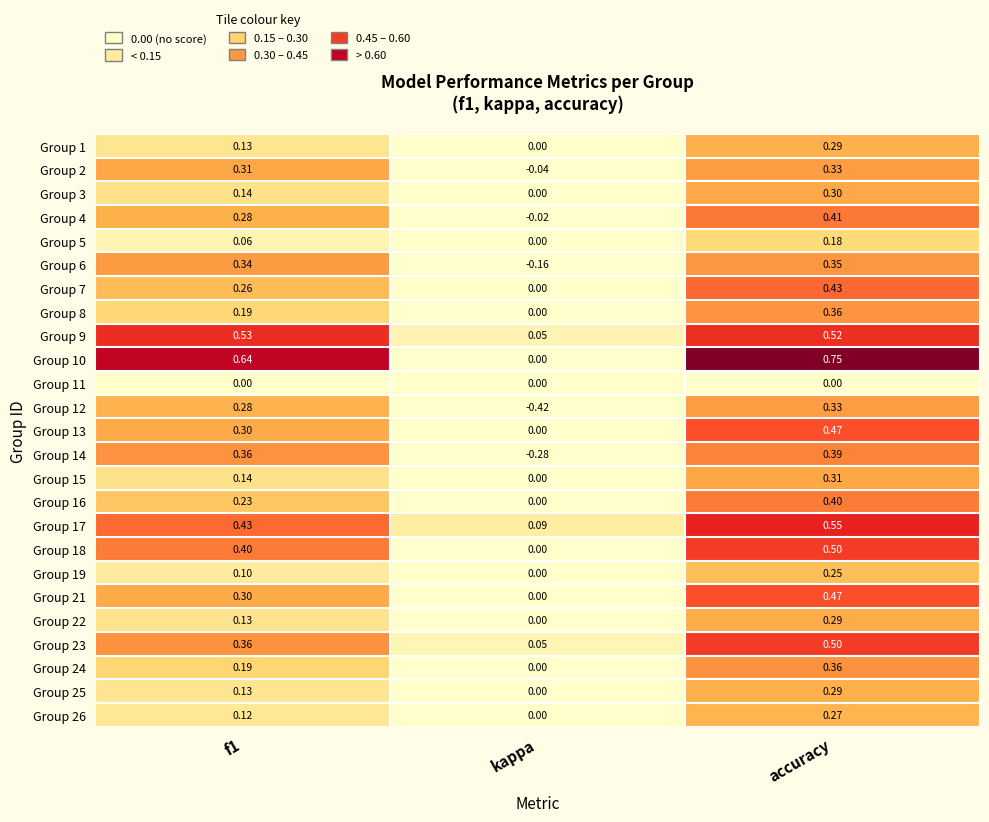

Which category has the highest value in the Group 1 series?

accuracy